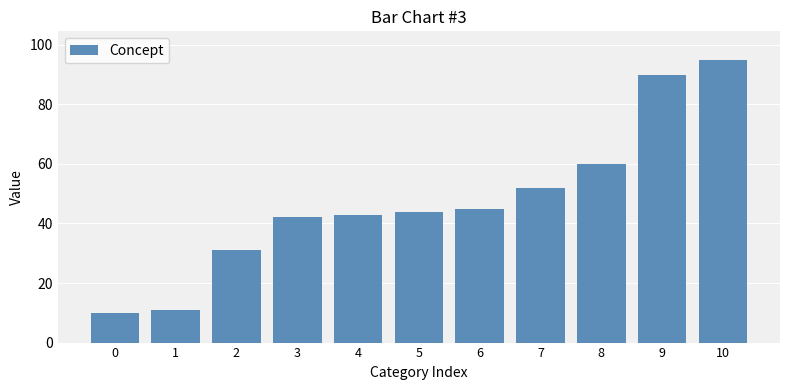

What is the difference between the values at 6 and 2?

14